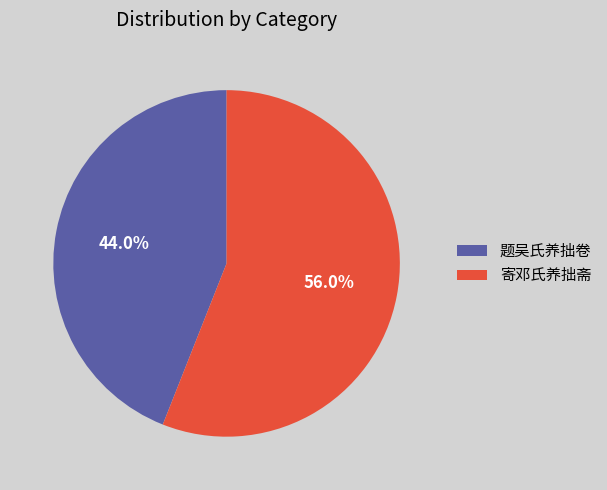

Combined, what portion of the pie is 寄邓氏养拙斋 and 题吴氏养拙卷?

100.0%